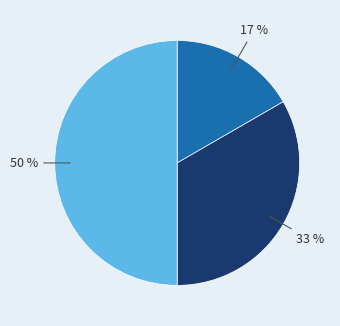

To the nearest percent, what is the difference between the largest and smallest slice percentages?

33%